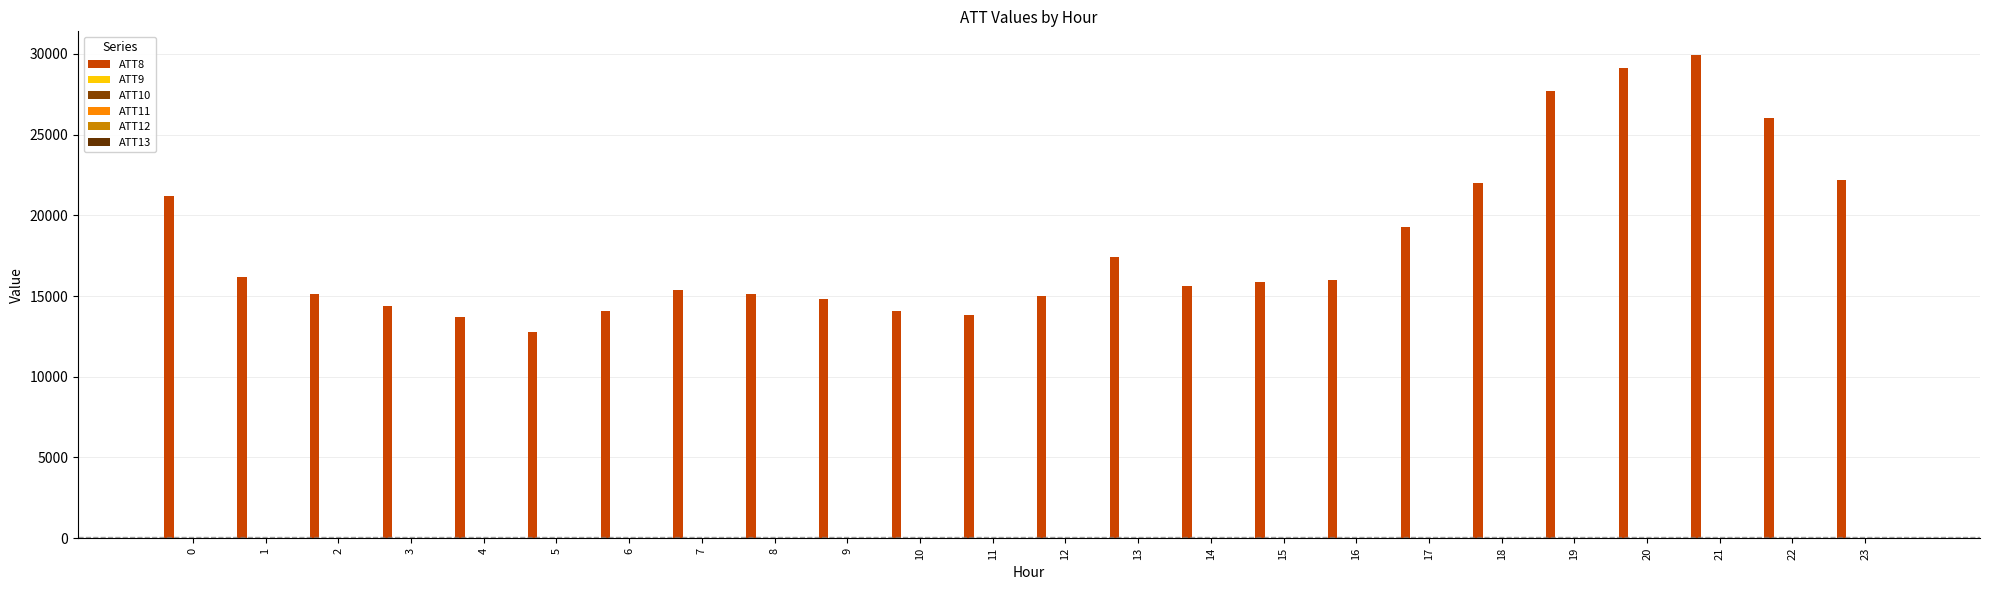

Rank the categories by ATT12 value from highest to lowest.

0, 1, 2, 4, 3, 5, 6, 8, 16, 17, 7, 15, 21, 23, 13, 19, 20, 22, 18, 9, 10, 12, 11, 14